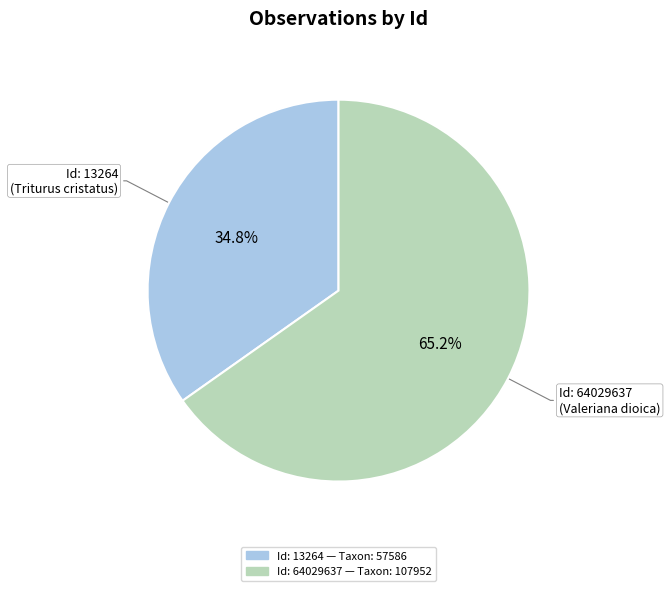

How many segments does this pie chart have?

2